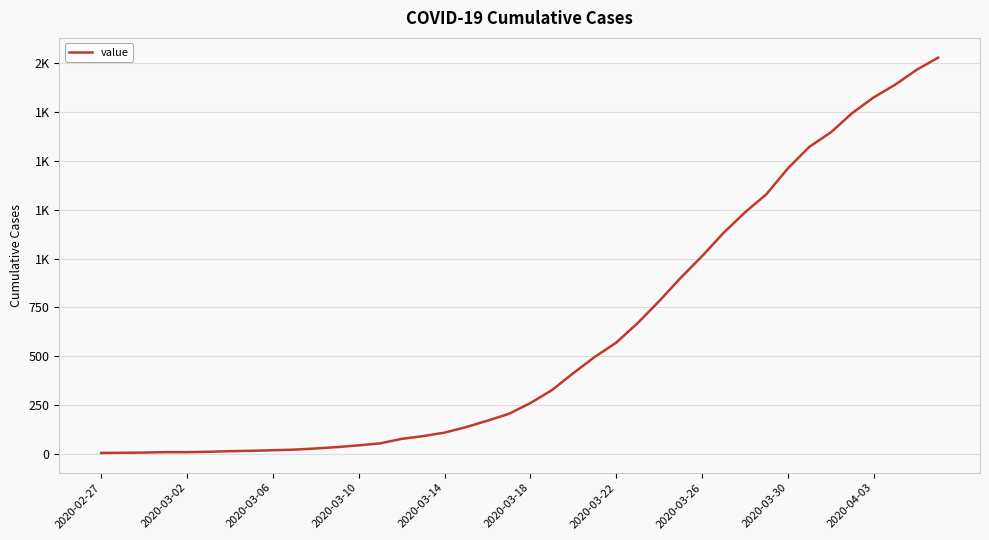

Does the chart have visible grid lines?

Yes